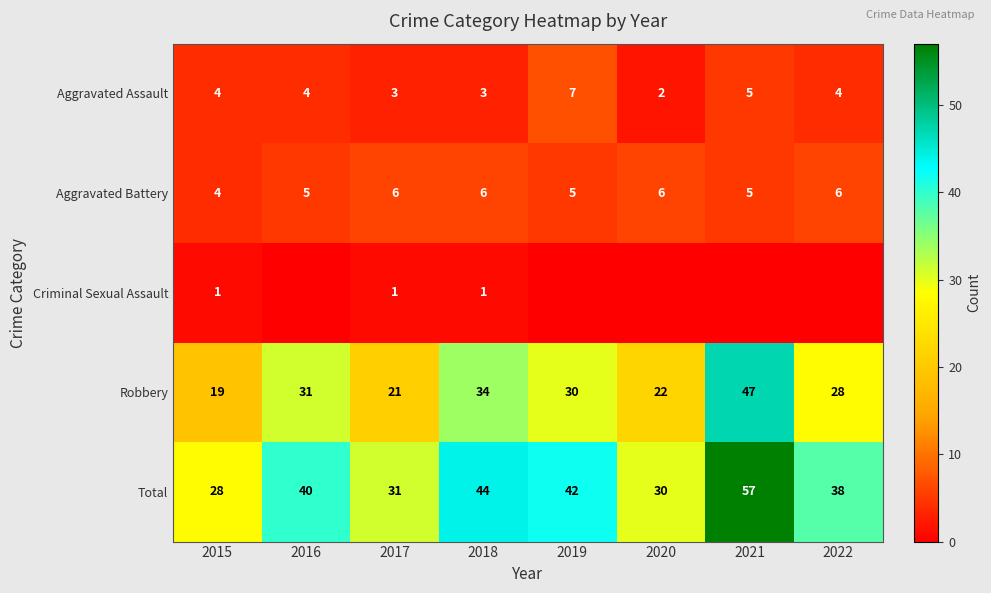

How many categories are shown in the chart?

8